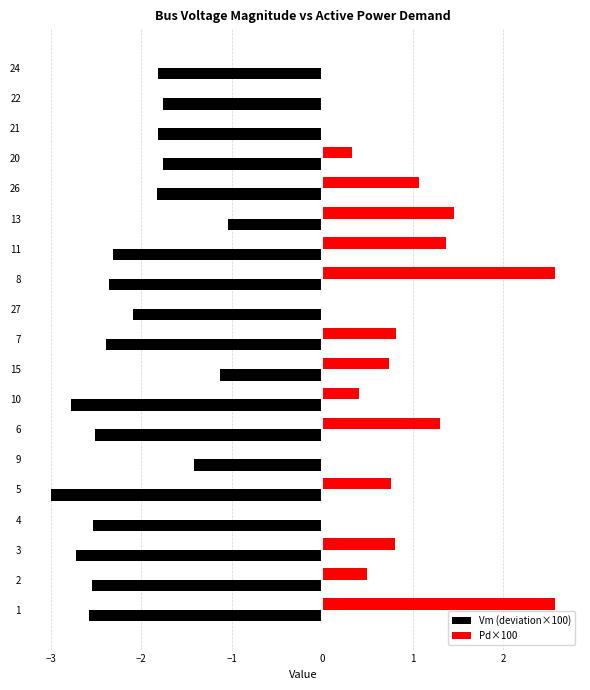

What is the sum of all Vm (deviation×100) values?

-40.4